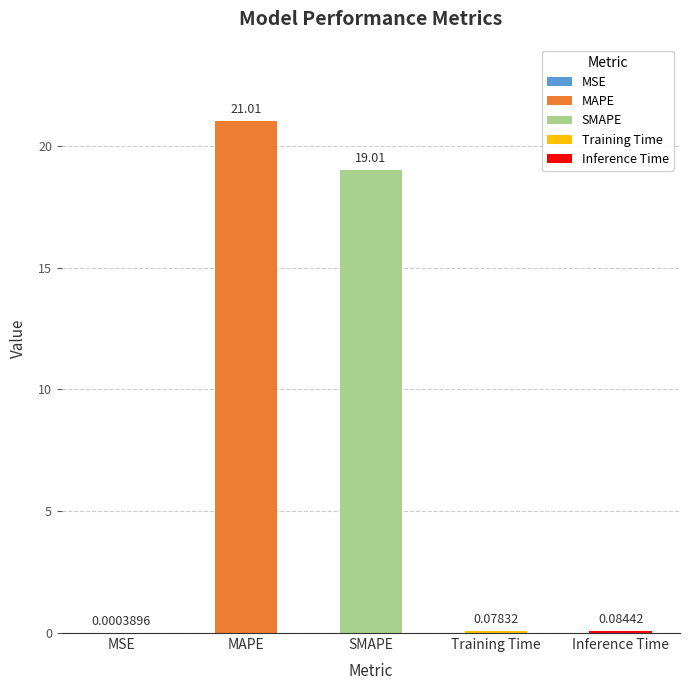

Reading left to right, transcribe all the data shown in this chart.

0.0	21.0	19.0	0.1	0.1